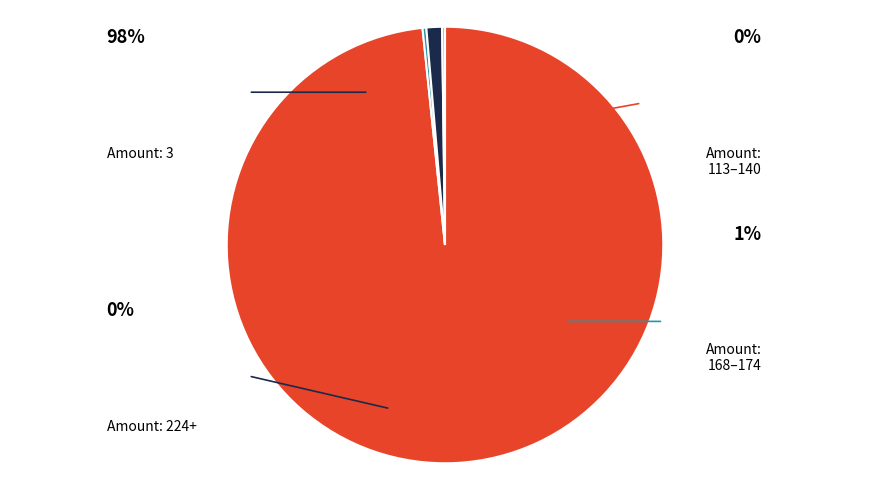

Is there a majority slice in this chart?

Yes